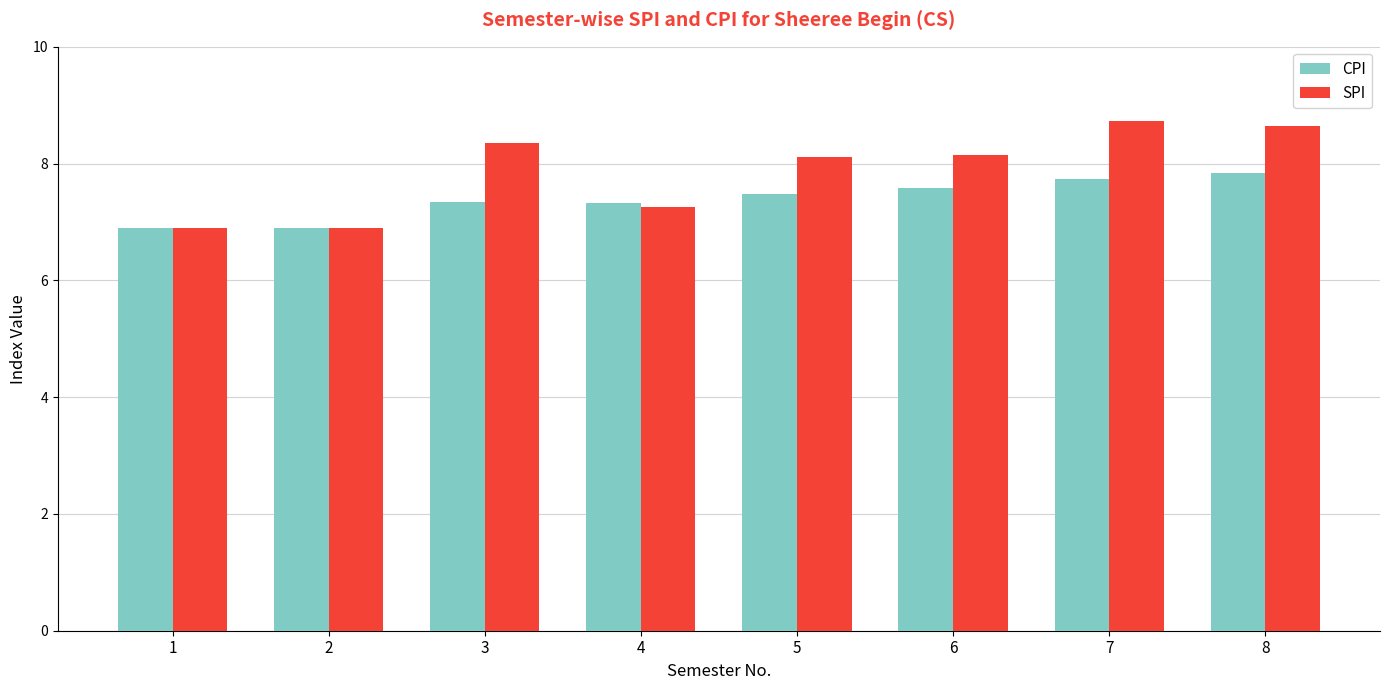

Which series has the largest range (max minus min)?

SPI